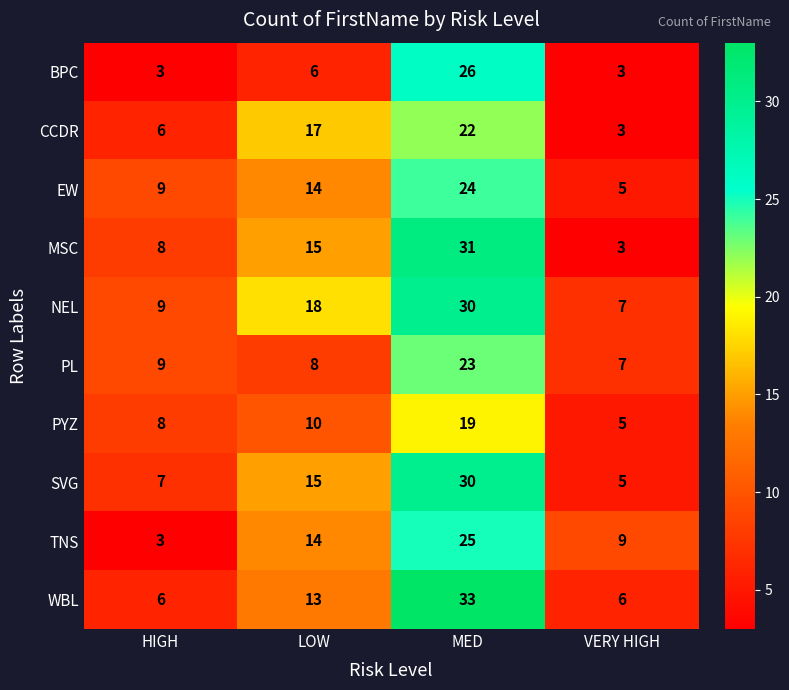

How many distinct data groups are displayed?

10